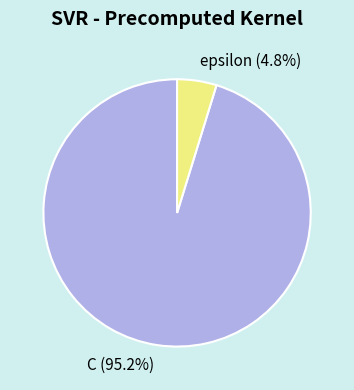

Between C and epsilon, which is larger?

C